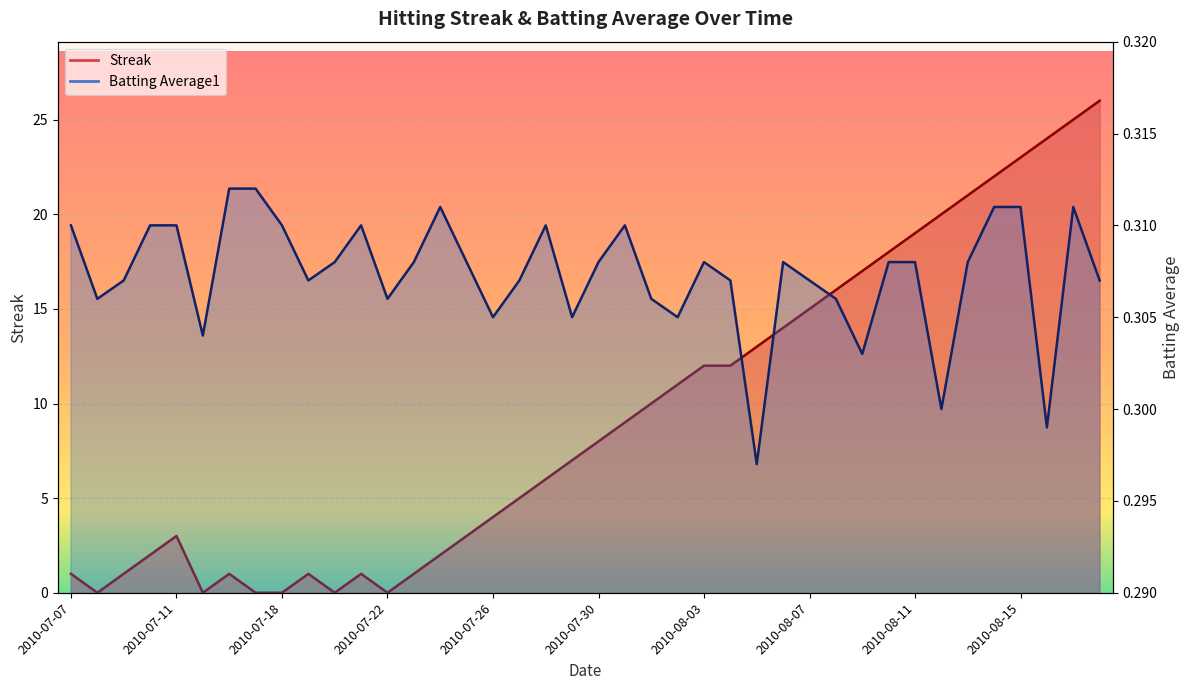

Which category has the highest value across all series?

2010-08-18